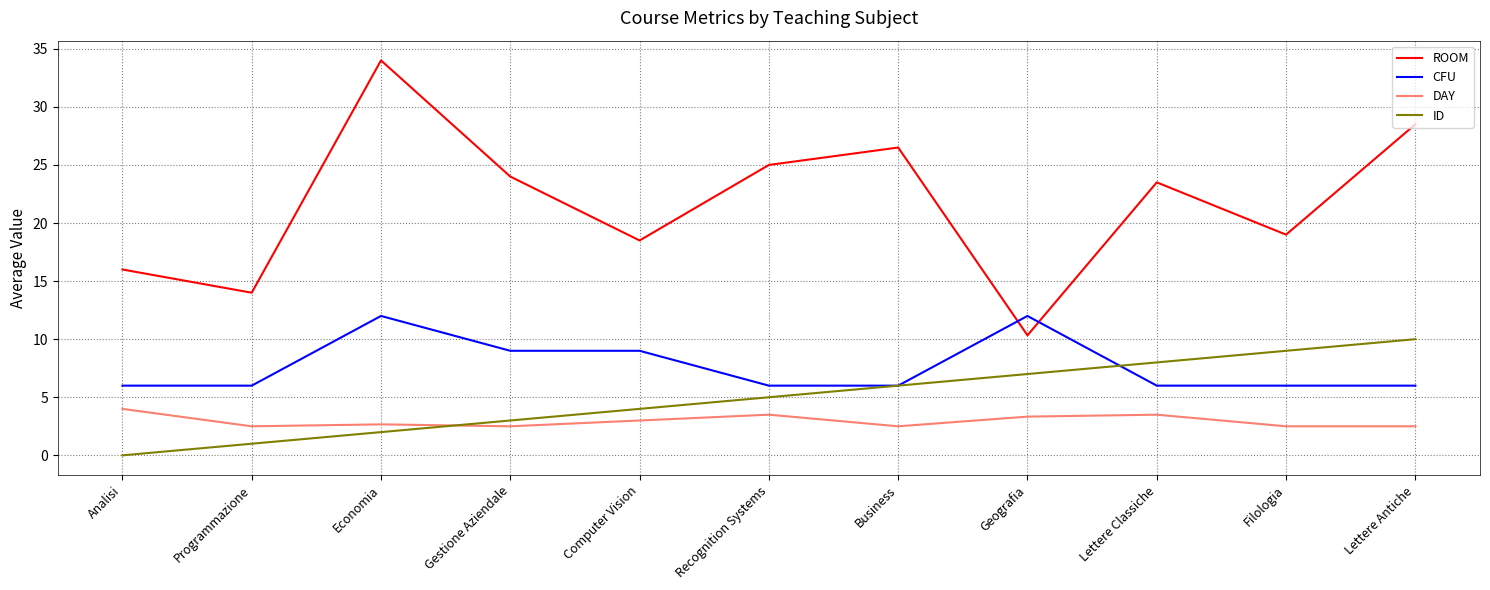

At how many categories does at least one series exceed 5?

11